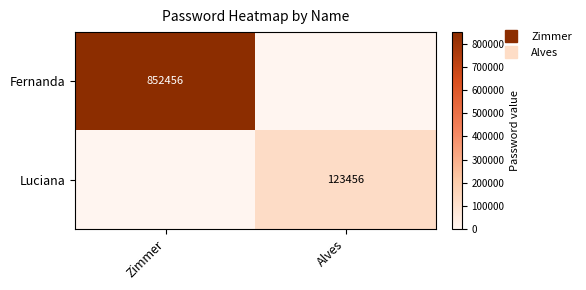

True or false: Luciana has a value of 178833 at Alves.

False